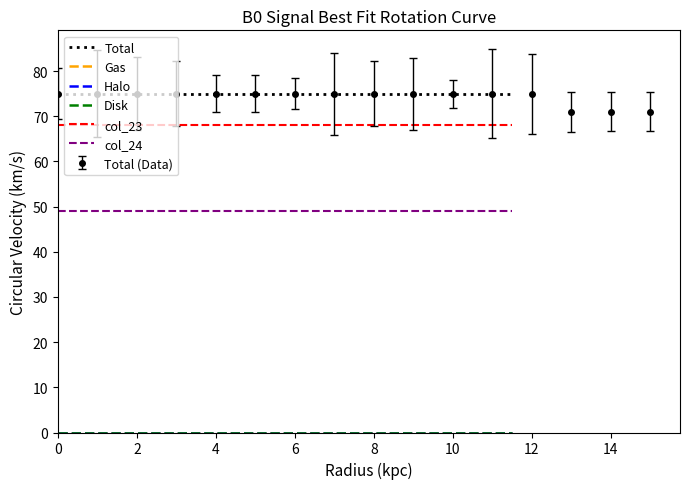

Is this an area chart (filled region under the line)?

No